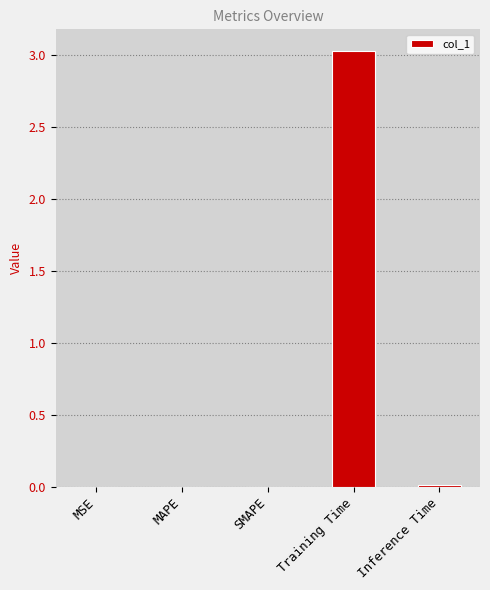

Is it true that the value at SMAPE is 0.0?

True